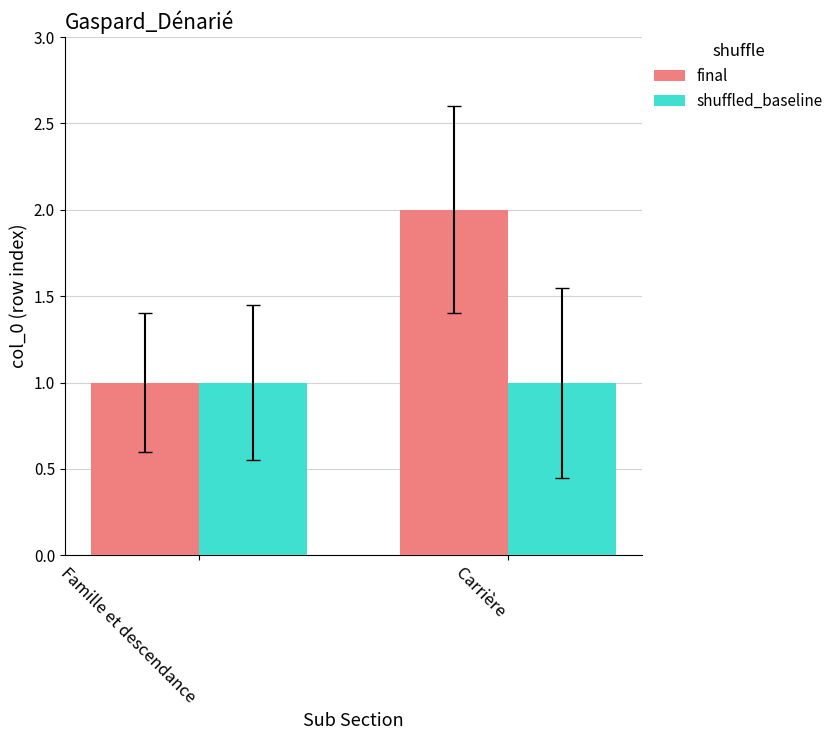

List the labels in order of final value, smallest first.

Famille et descendance, Carrière